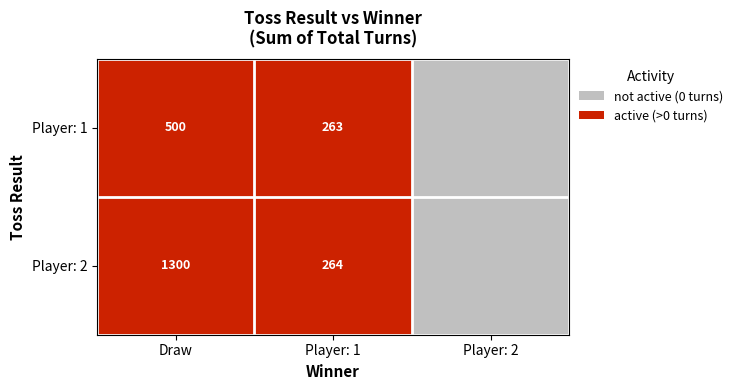

What is the difference between the Player: 1 values at Player: 1 and Draw?

237